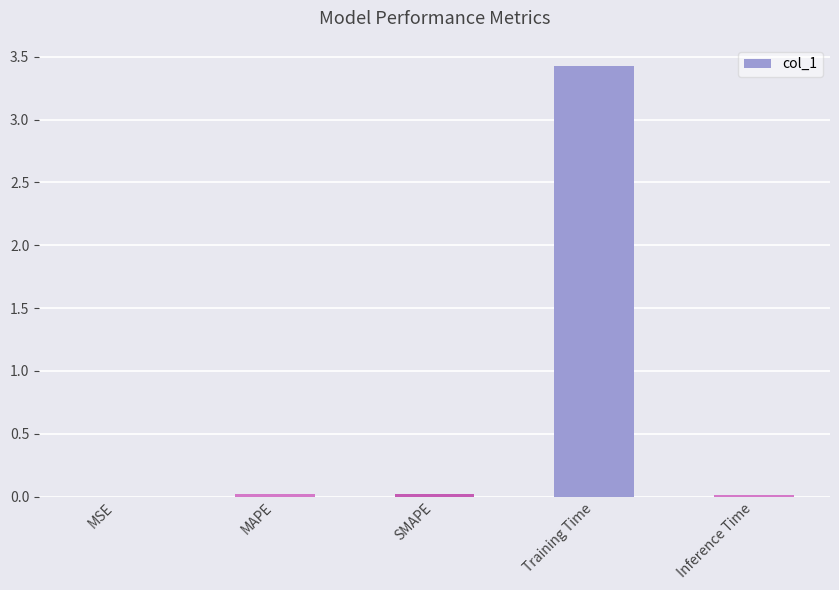

At which category does the chart reach its peak across all series?

Training Time